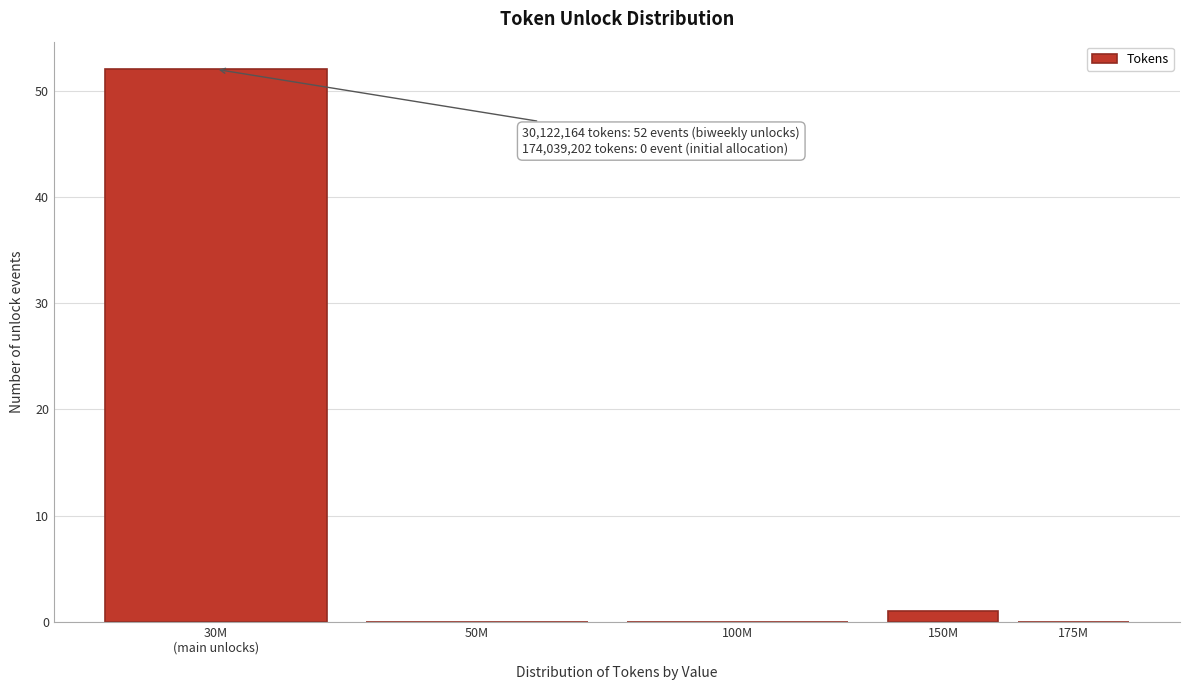

The chart shows a value of 0 at 100M. True or false?

True